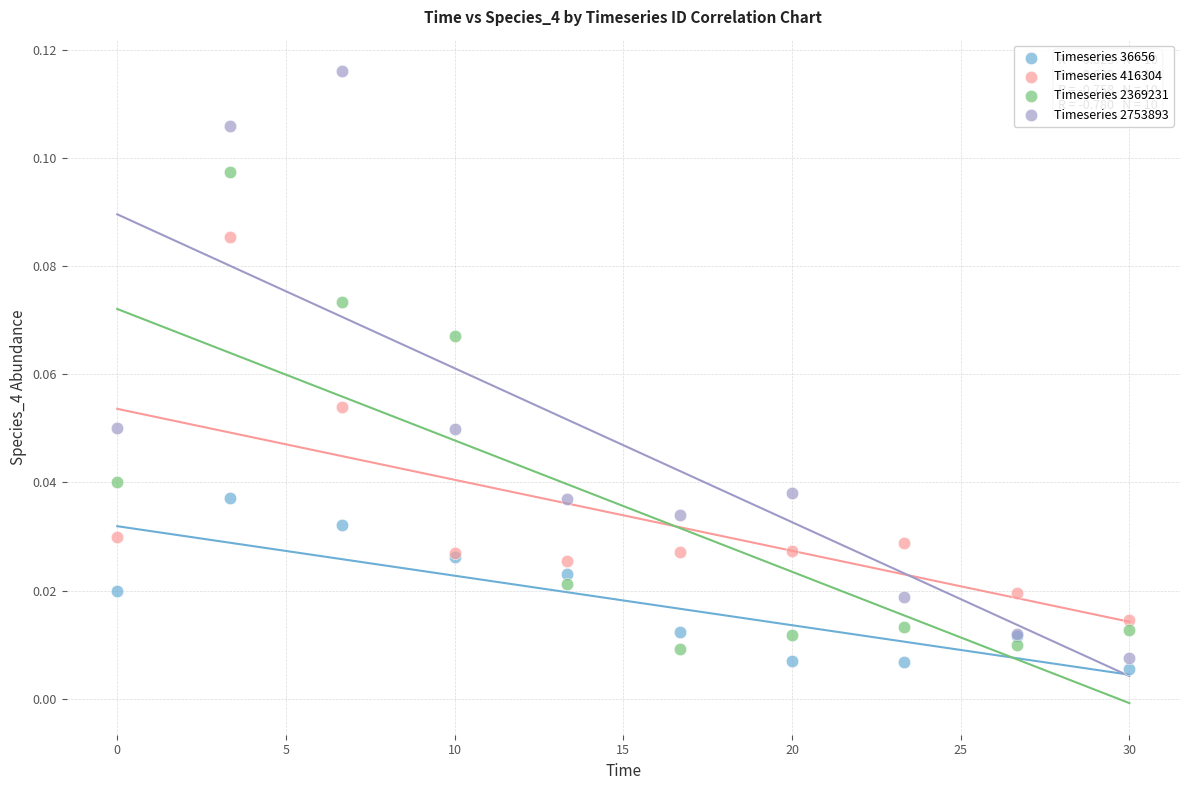

Which series has the largest Y range (max minus min)?

Timeseries 2753893